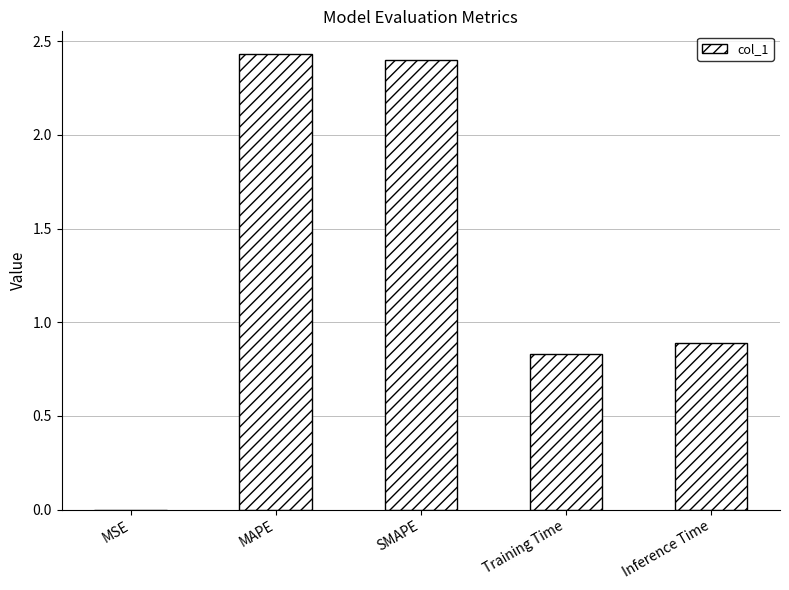

What is the sum of the values at MAPE and Inference Time?

3.3